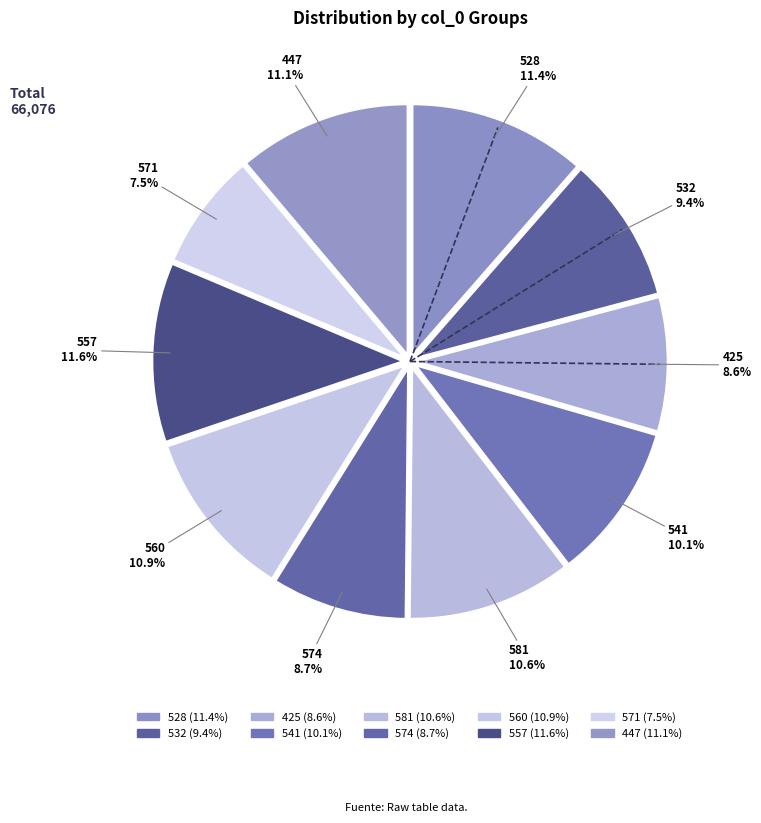

How many slices are in this pie chart?

10